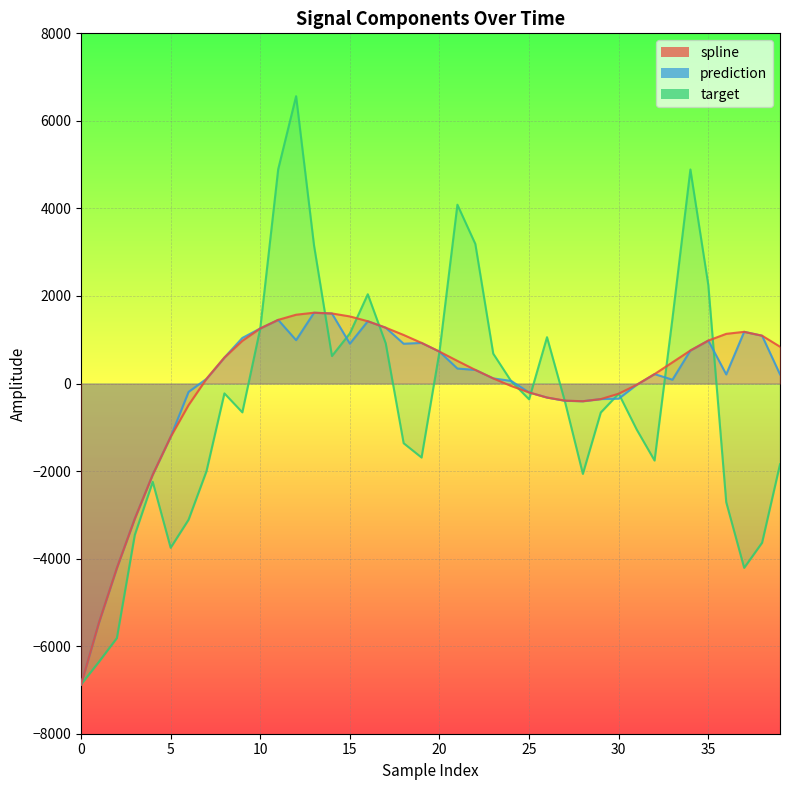

True or false: target has more than 0 points higher than both neighbors.

True